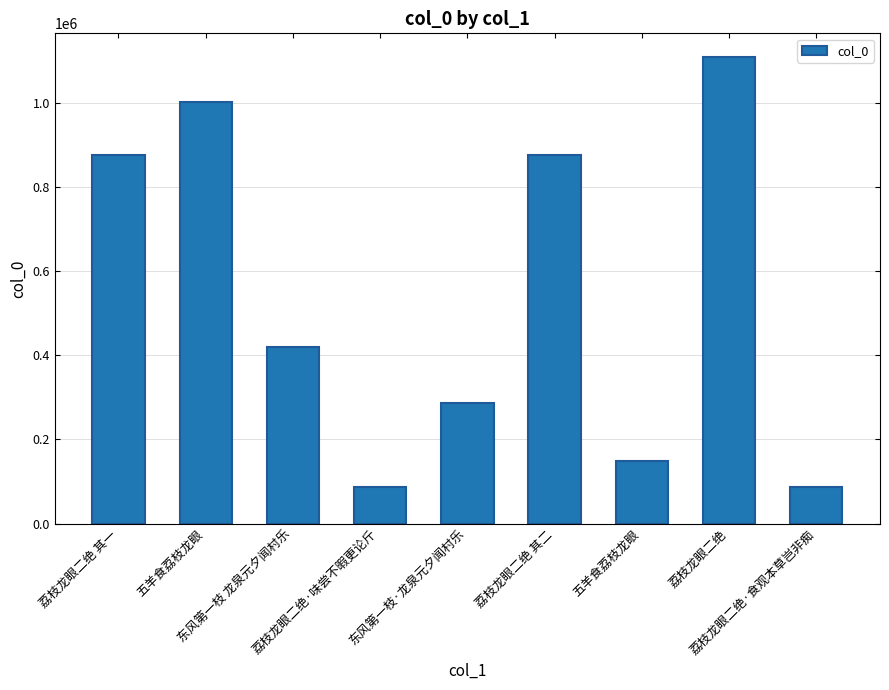

How many data points are less than 419151?

4